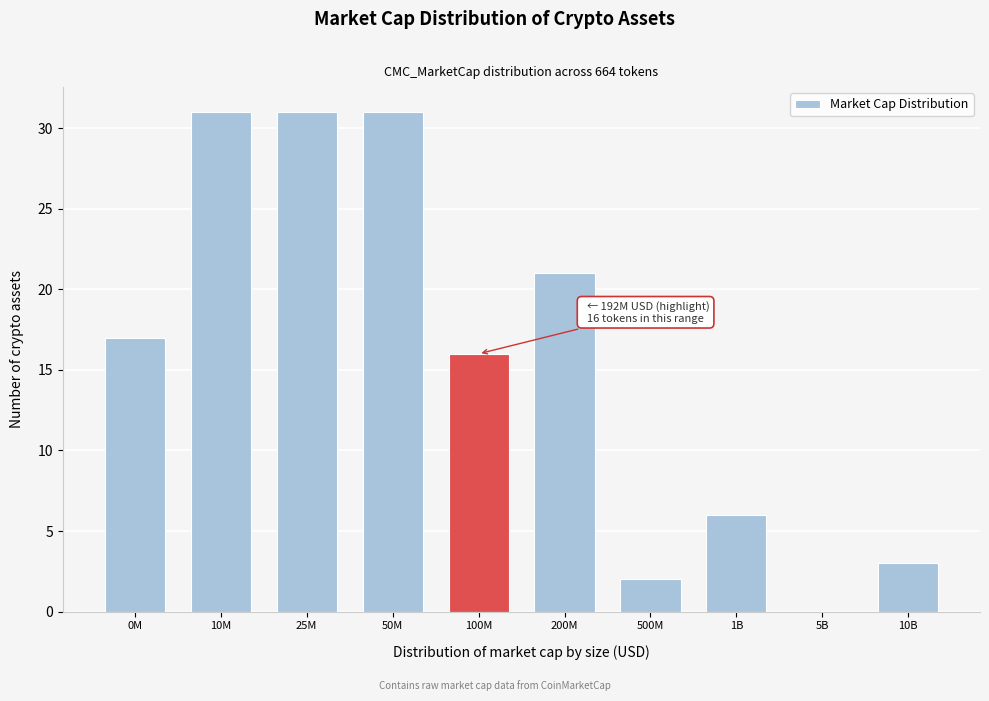

Reading right to left, what are all the values shown in this chart?

10B=3	5B=0	1B=6	500M=2	200M=21	100M=16	50M=31	25M=31	10M=31	0M=17